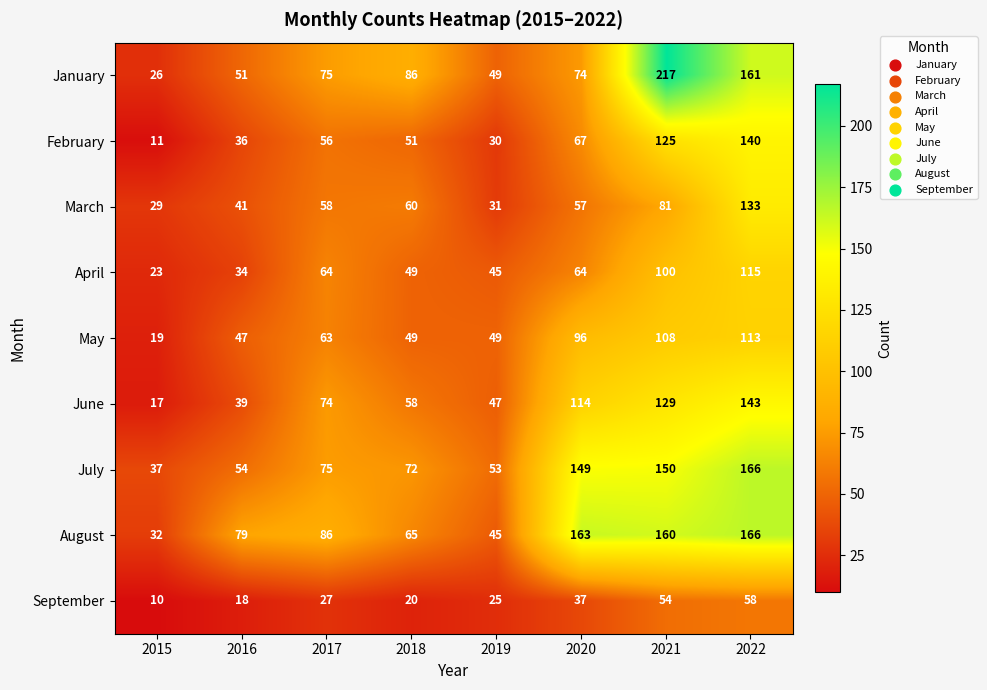

What is the sum of the March values at 2016 and 2017?

99